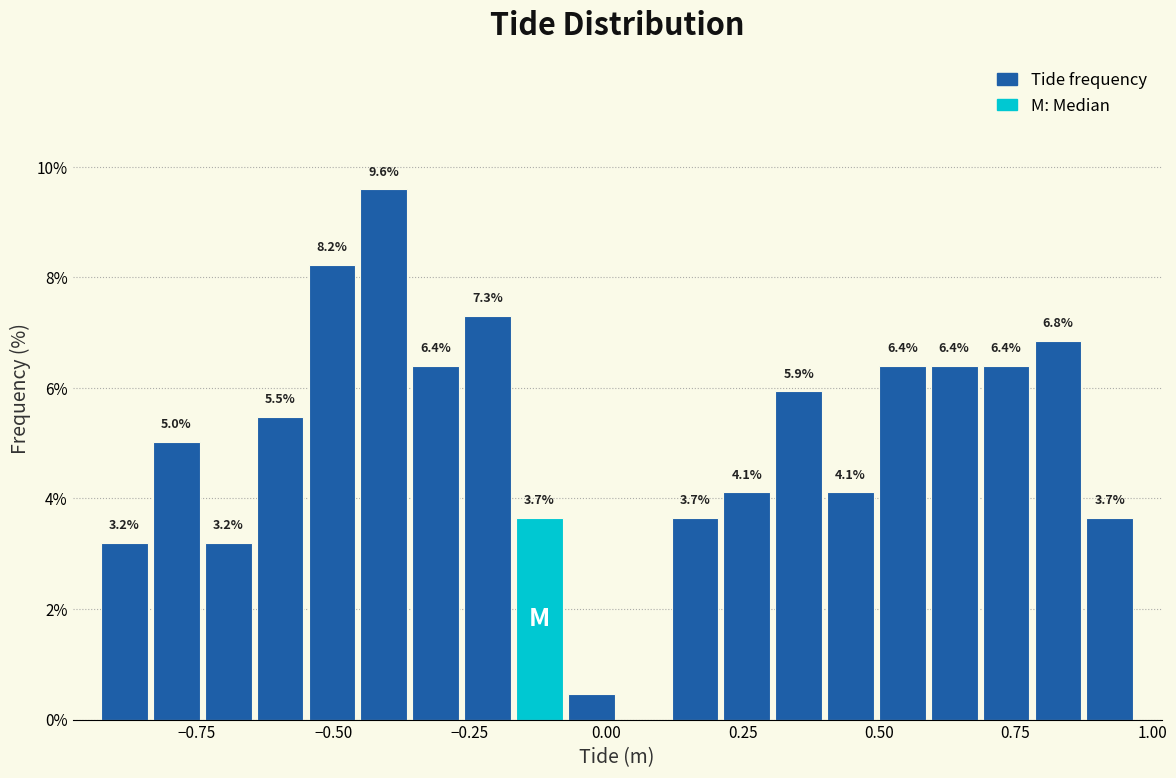

Read against the x-axis, roughly where is the centre of the tallest bar?

-0.40